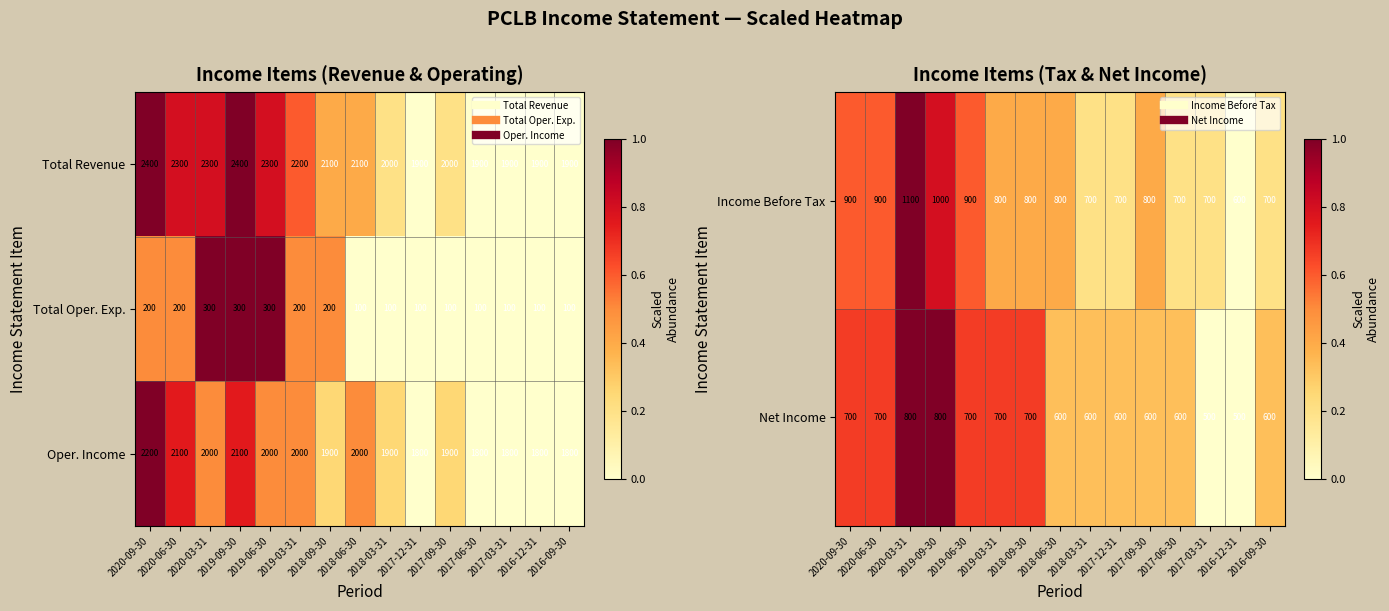

How many Oper. Income values are between 0 and 1?

15